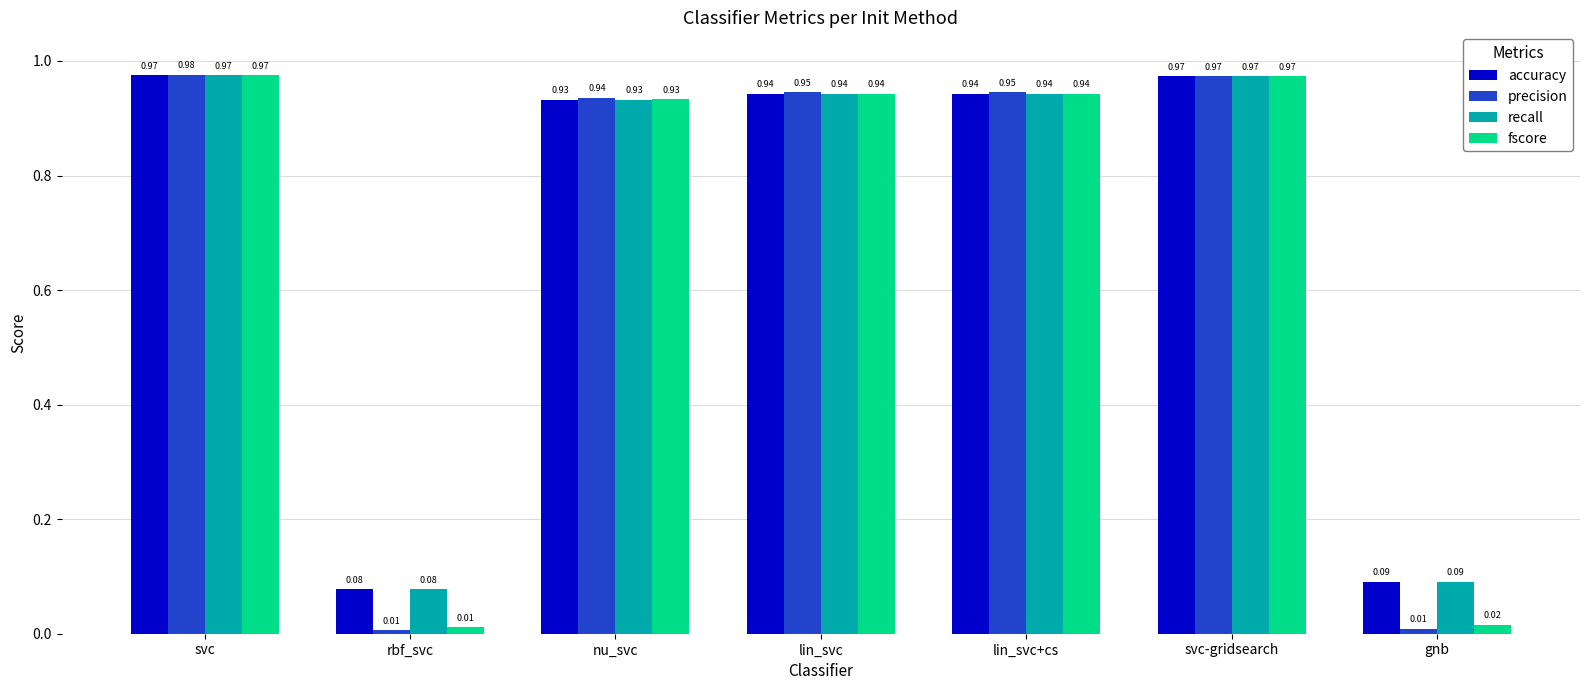

At how many categories does at least one series exceed 0?

7